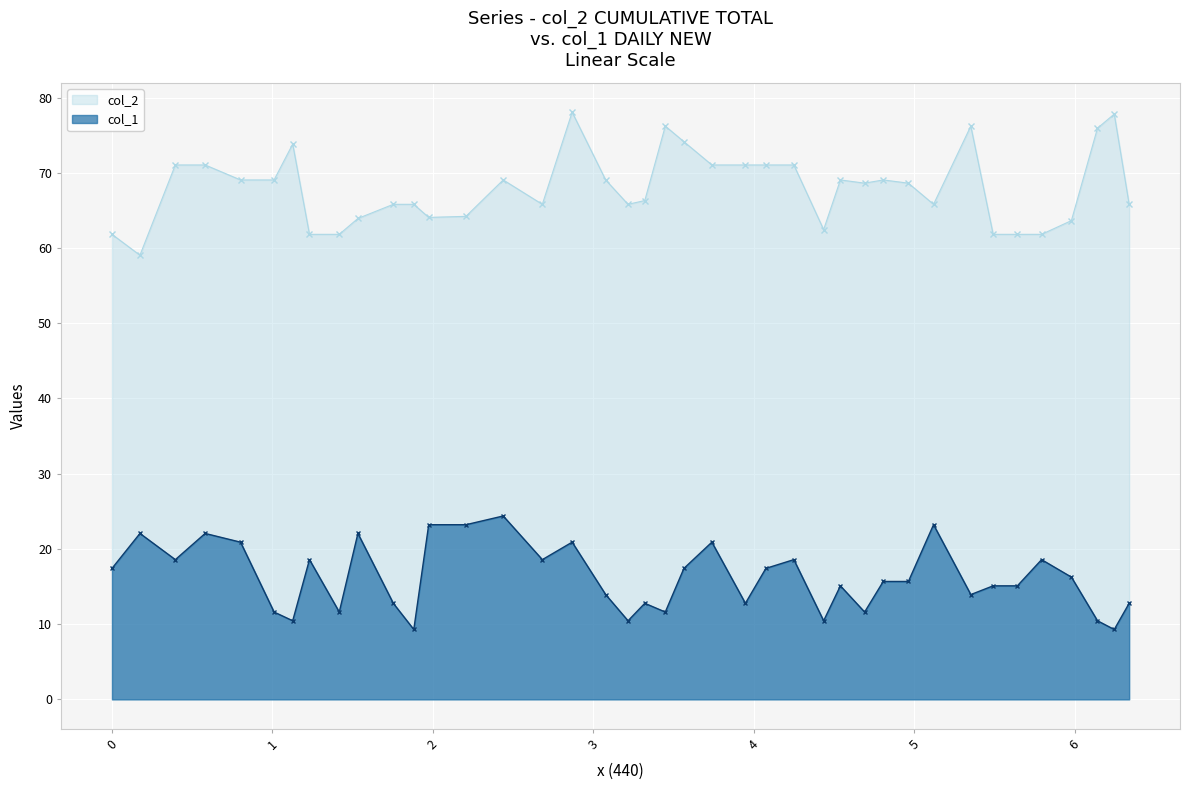

Rank the series by their maximum value, from lowest to highest.

col_1, col_2